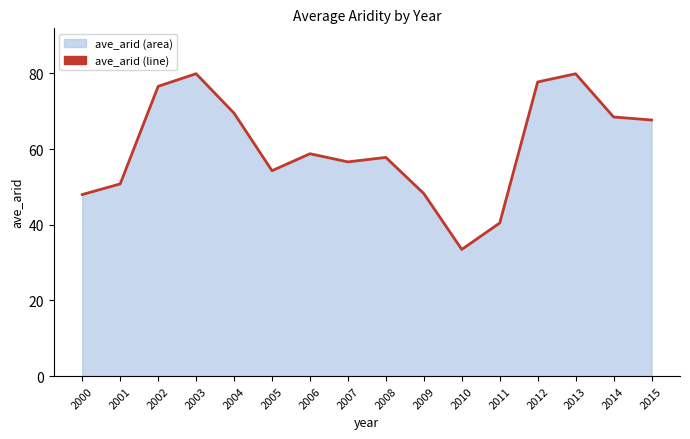

What is the sum of the values at 2002 and 2010?

110.1